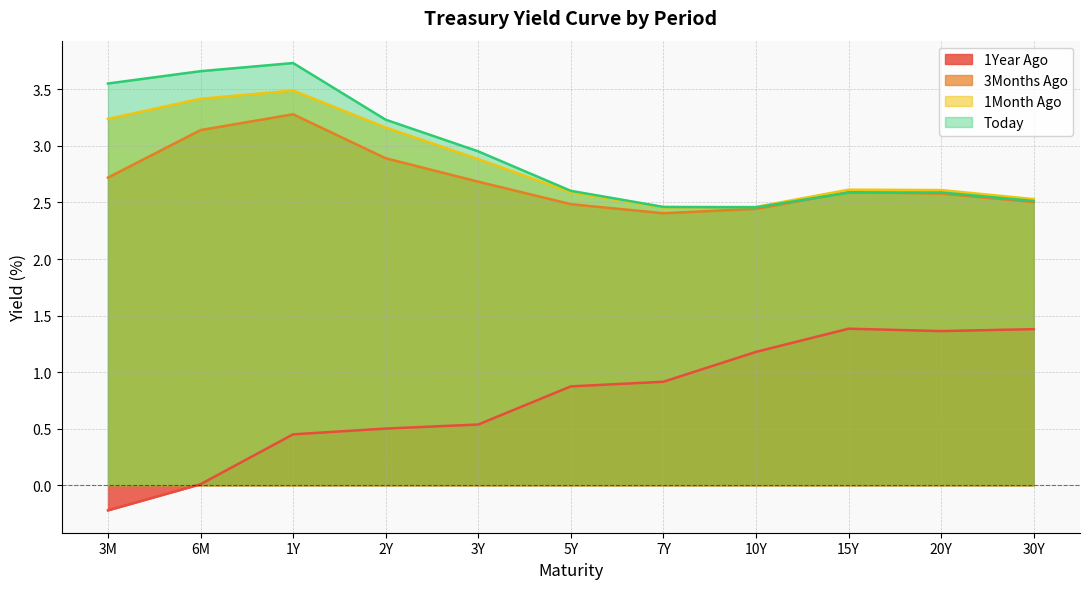

What is the maximum value for 1Year Ago?

1.4